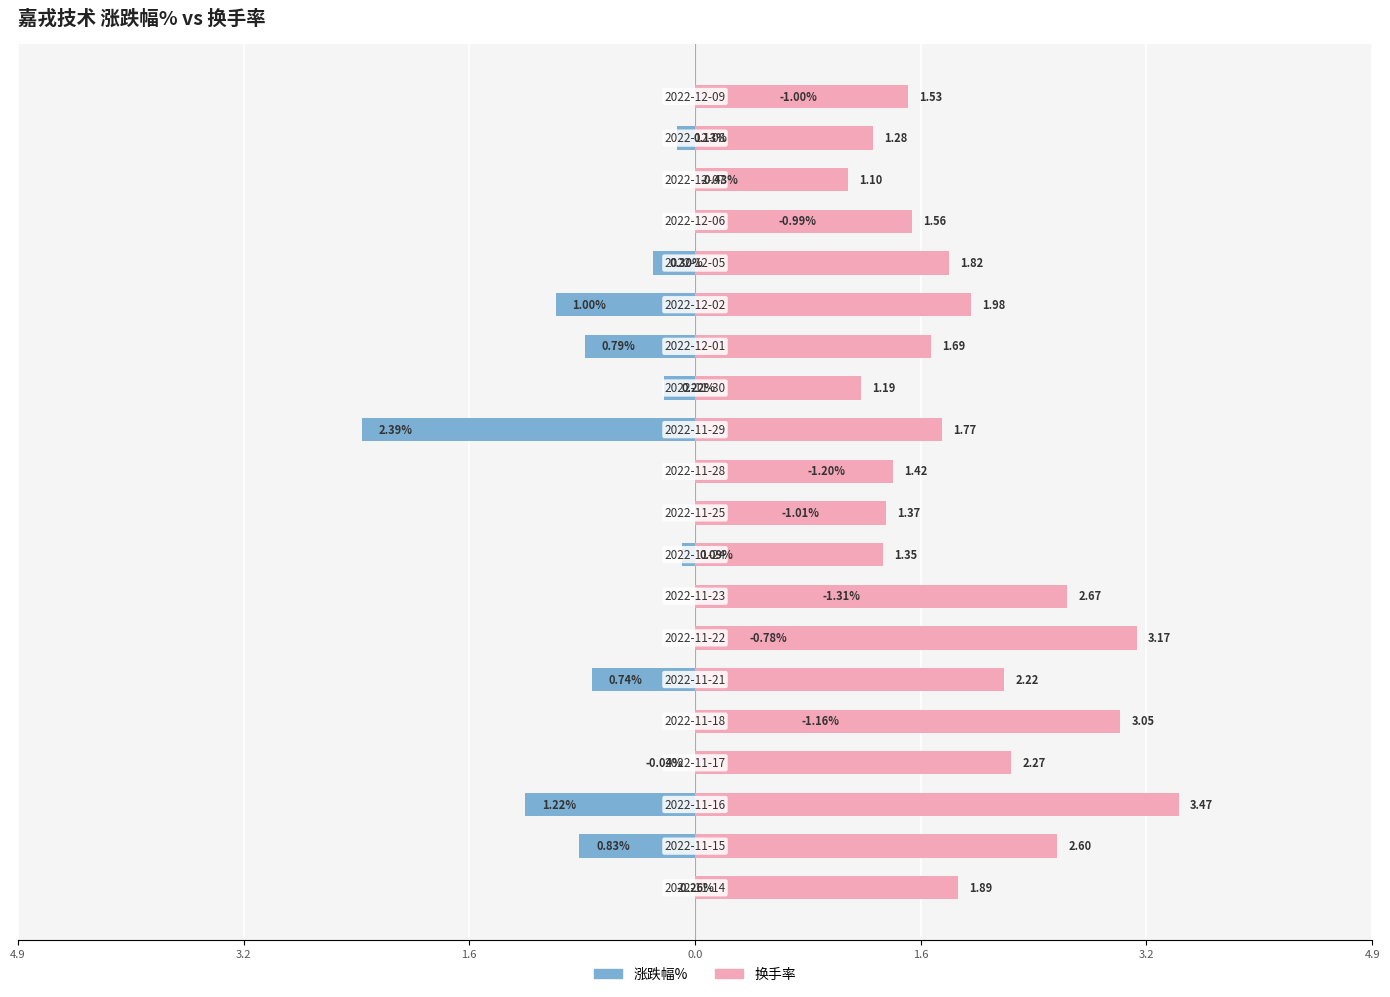

What are all the series names shown in the legend?

涨跌幅%, 换手率